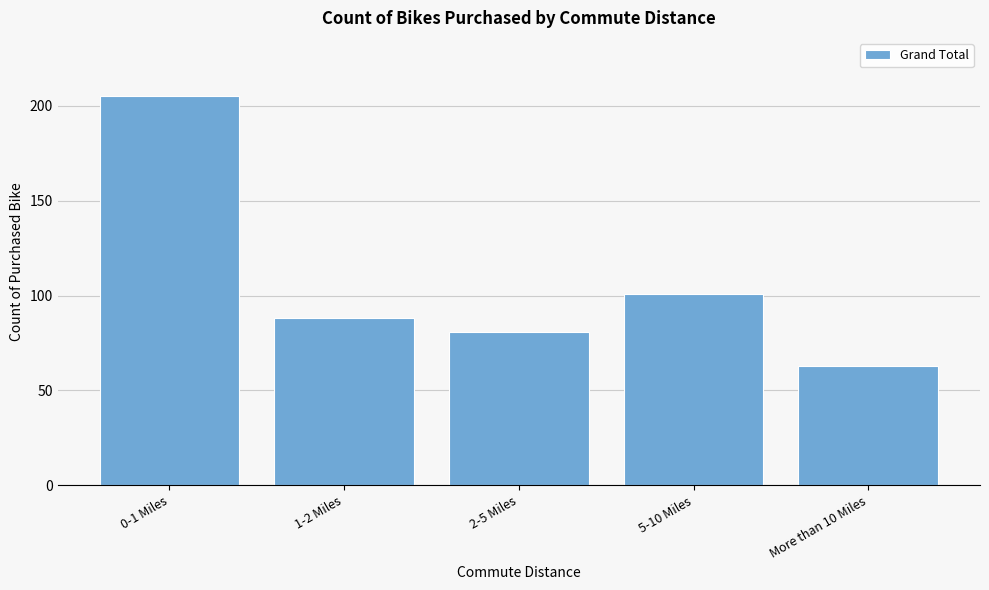

Reading left to right, transcribe all the data shown in this chart.

0-1 Miles=205	1-2 Miles=88	2-5 Miles=81	5-10 Miles=101	More than 10 Miles=63